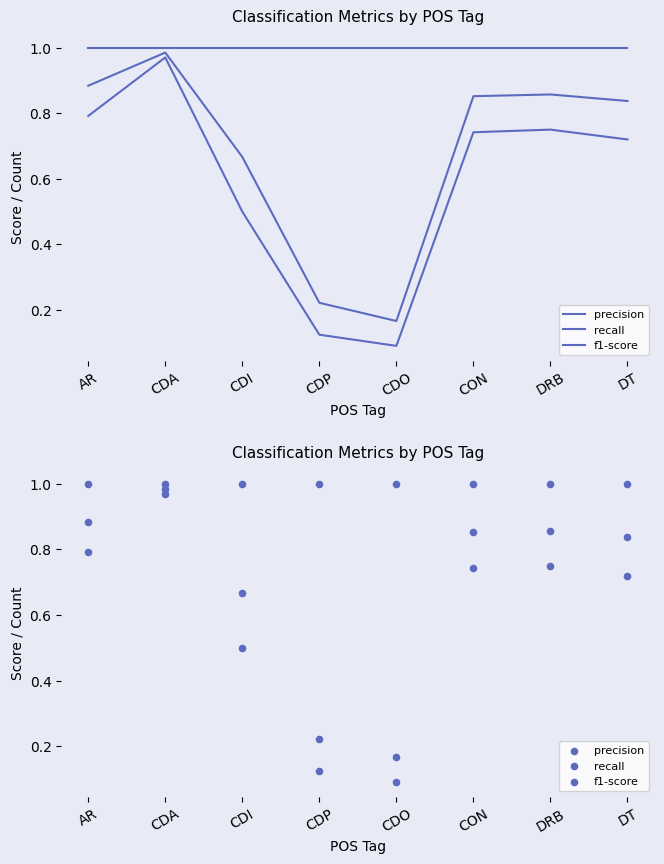

Which series has the largest total across all categories?

recall